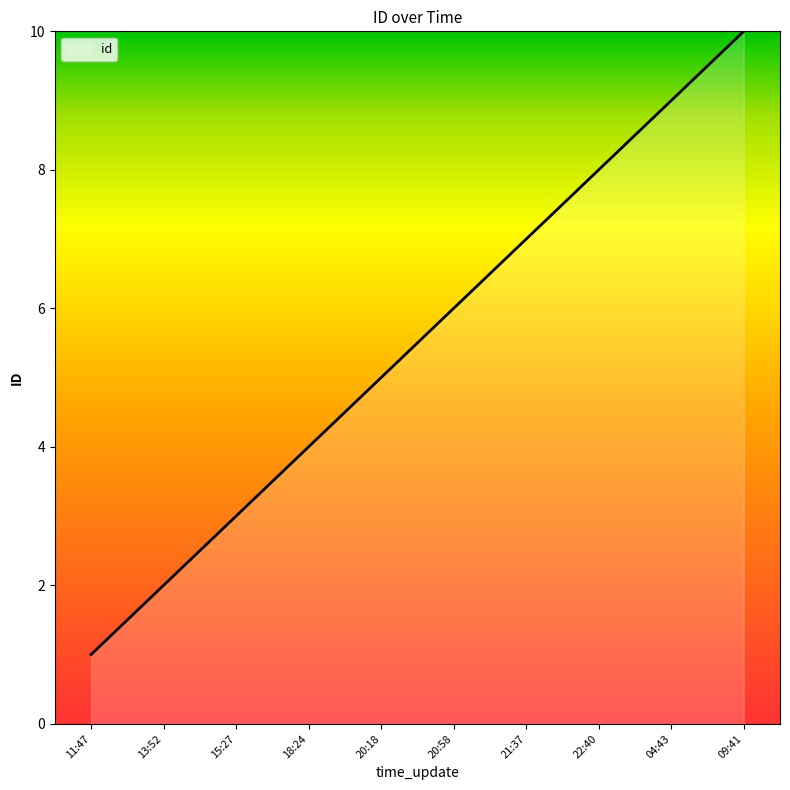

What is the difference between the maximum and minimum values?

9